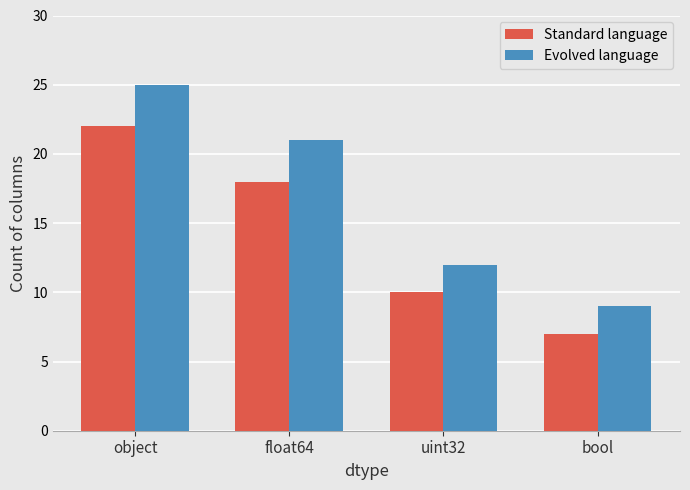

What is the label of the 1st bar from the left?

object